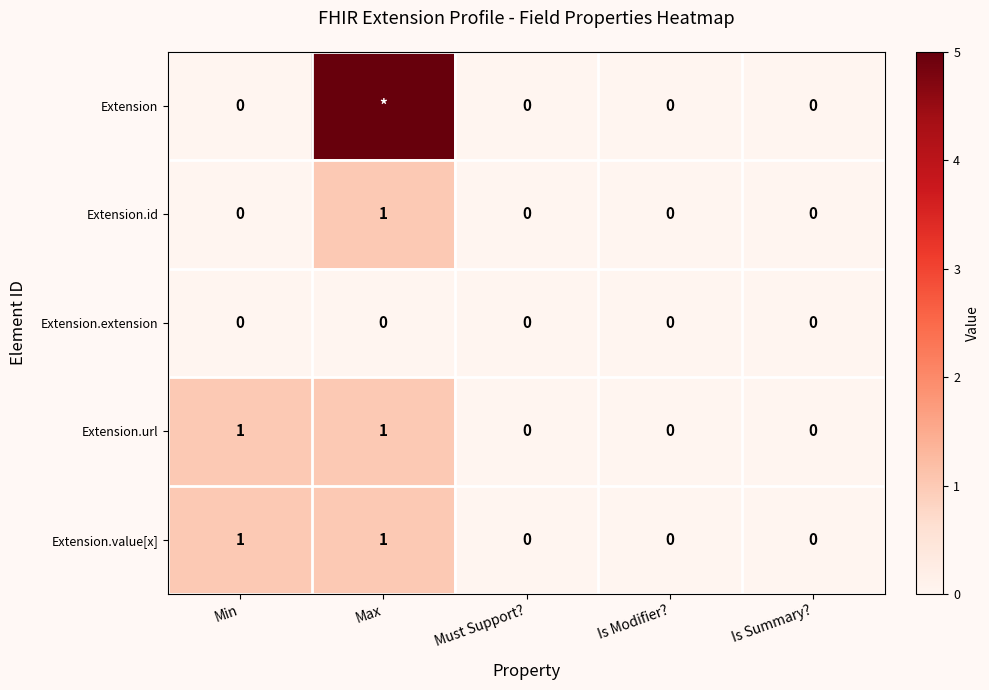

True or false: Extension.value[x] has a value of -1 at Is Modifier?.

False